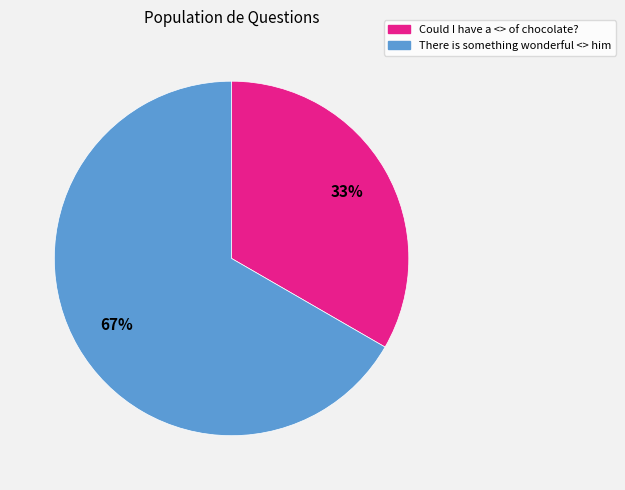

Which category has the smallest portion of the pie?

Could I have a <> of chocolate?